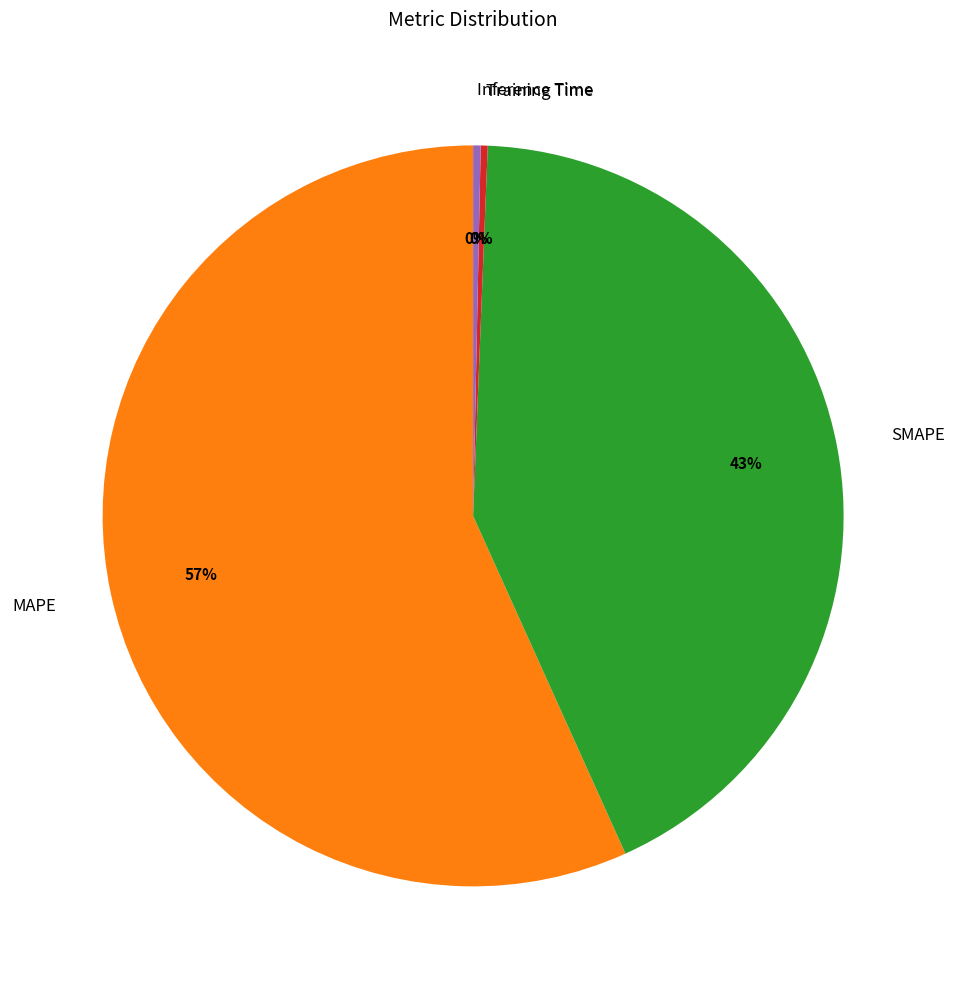

Is it true that MAPE is 57% of the pie?

True